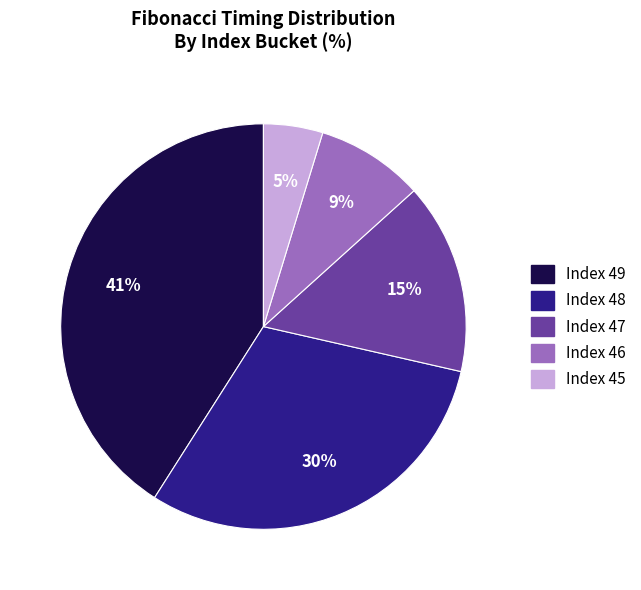

Is there any slice that represents more than half of the pie?

No